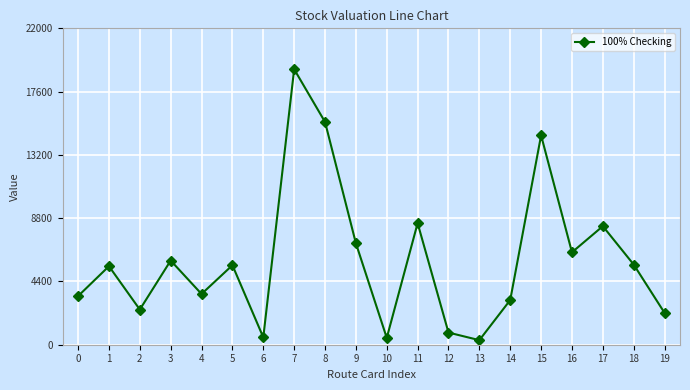

How many lines are shown in the chart?

1